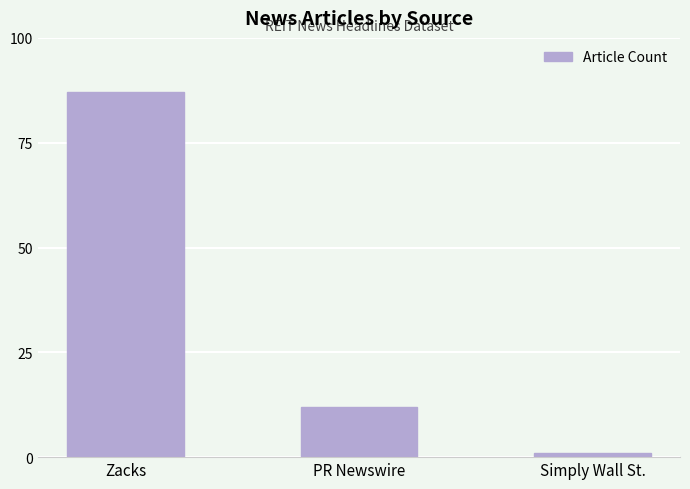

Reading right to left, what are all the values shown in this chart?

1	12	87